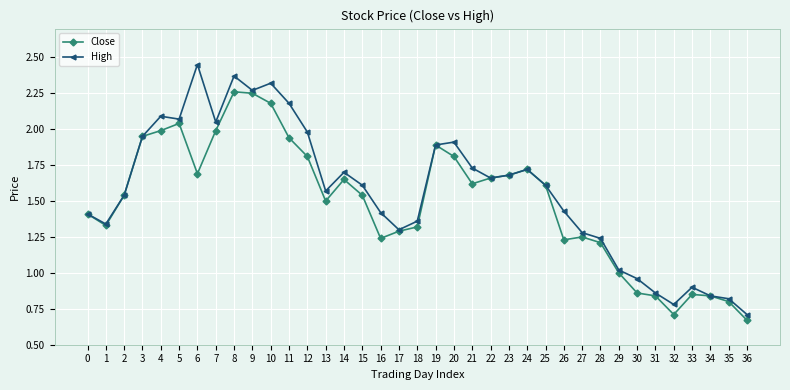

List the series in order of their peak value, highest first.

High, Close